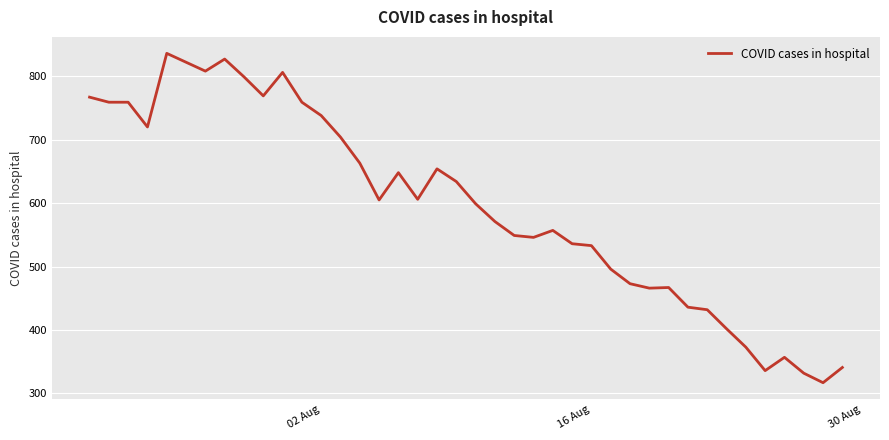

What is the smallest value displayed?

317